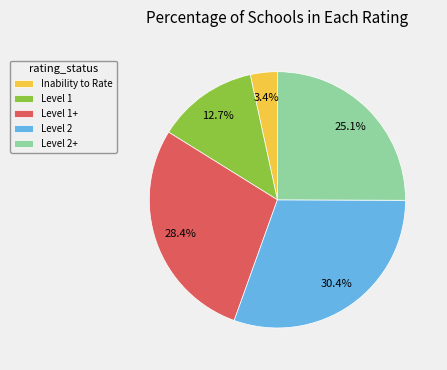

How many slices are in this pie chart?

5